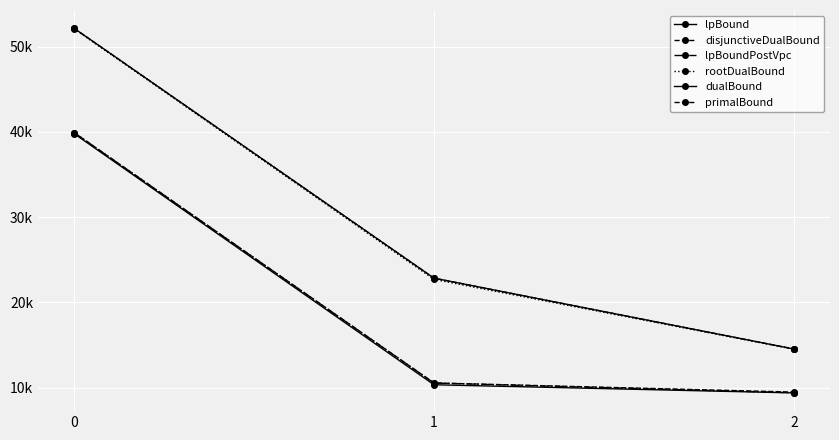

What are all the series names shown in the legend?

lpBound, disjunctiveDualBound, lpBoundPostVpc, rootDualBound, dualBound, primalBound